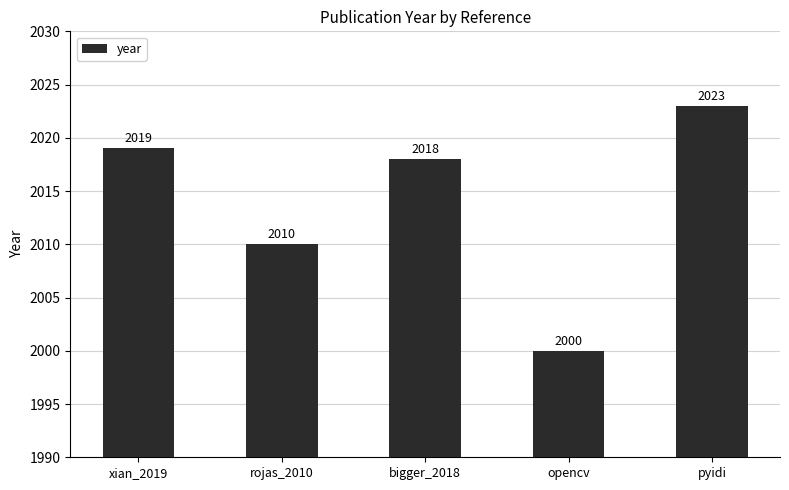

At which label is the value closest to 2011?

rojas_2010